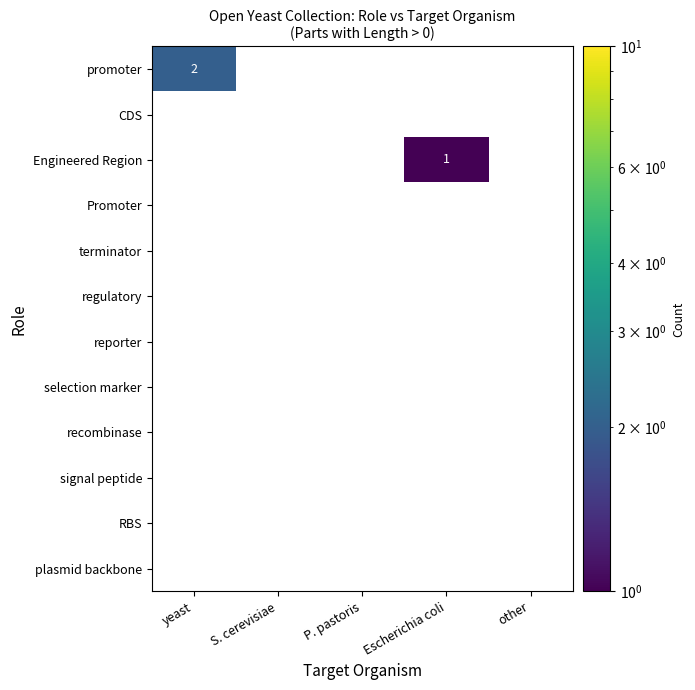

The Promoter series shows 0 at P. pastoris. True or false?

True